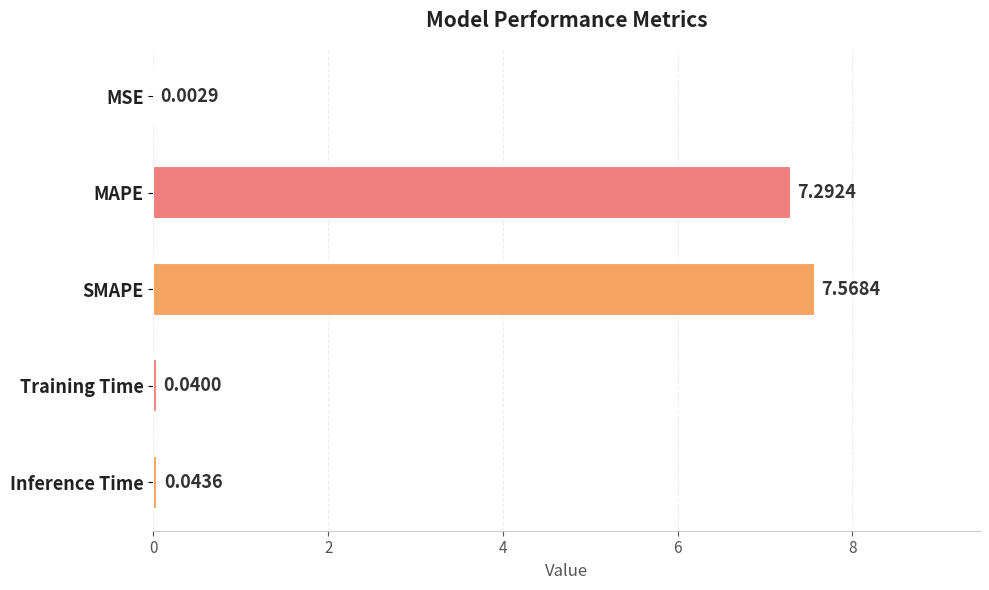

Between MAPE and Inference Time, which is larger?

MAPE